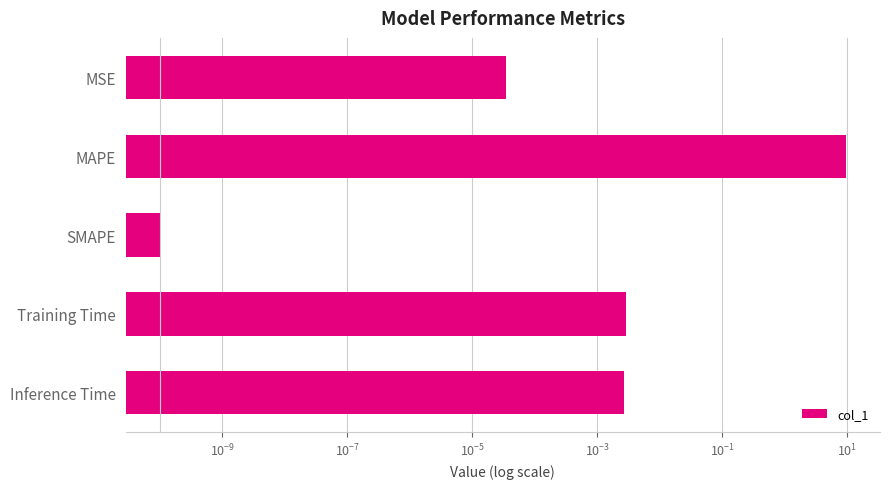

Is it true that the value at MSE is 0.0?

True